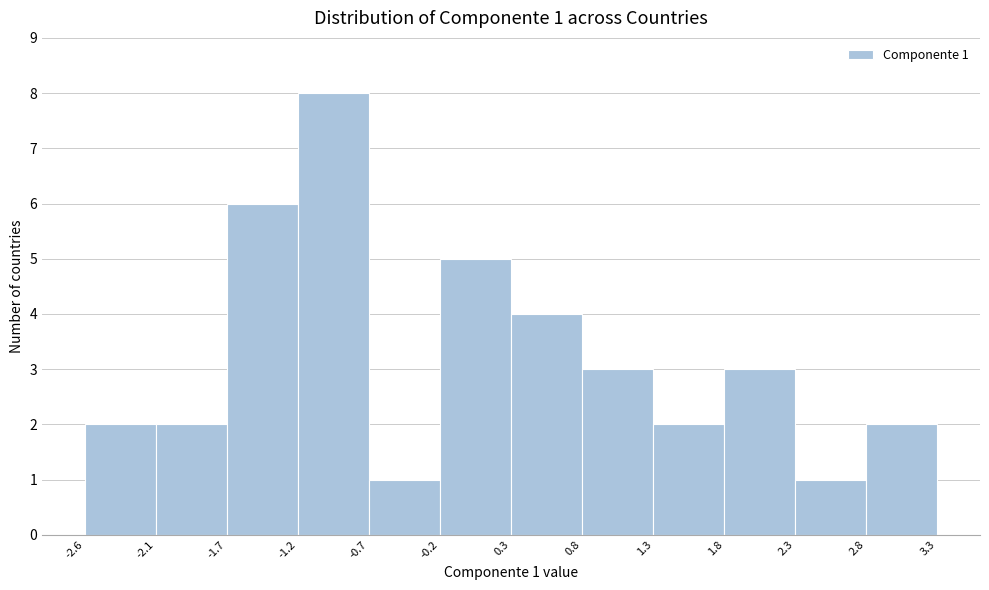

Over which range of the x-axis is the bar tallest?

-1.2 to -0.7